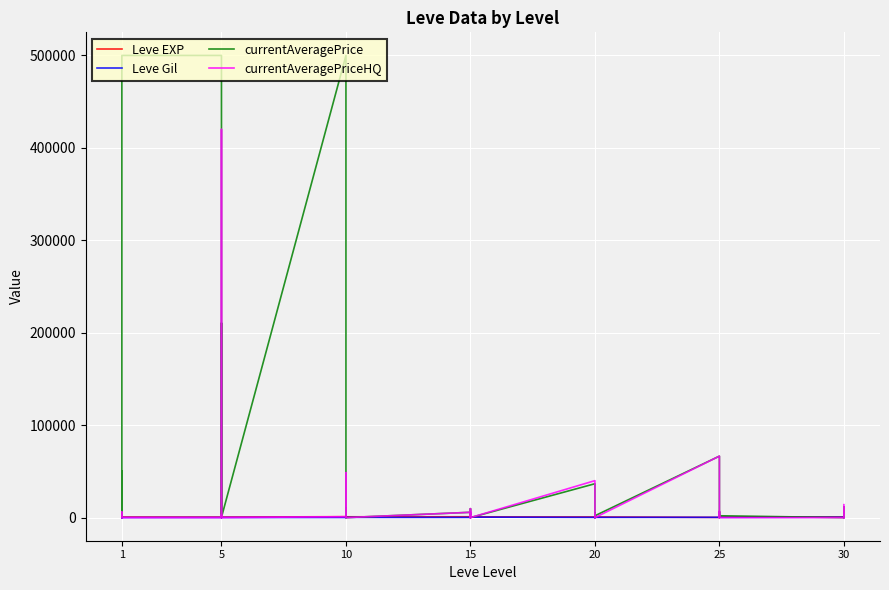

What is the difference between the second highest and minimum values in the Leve EXP series?

989.0